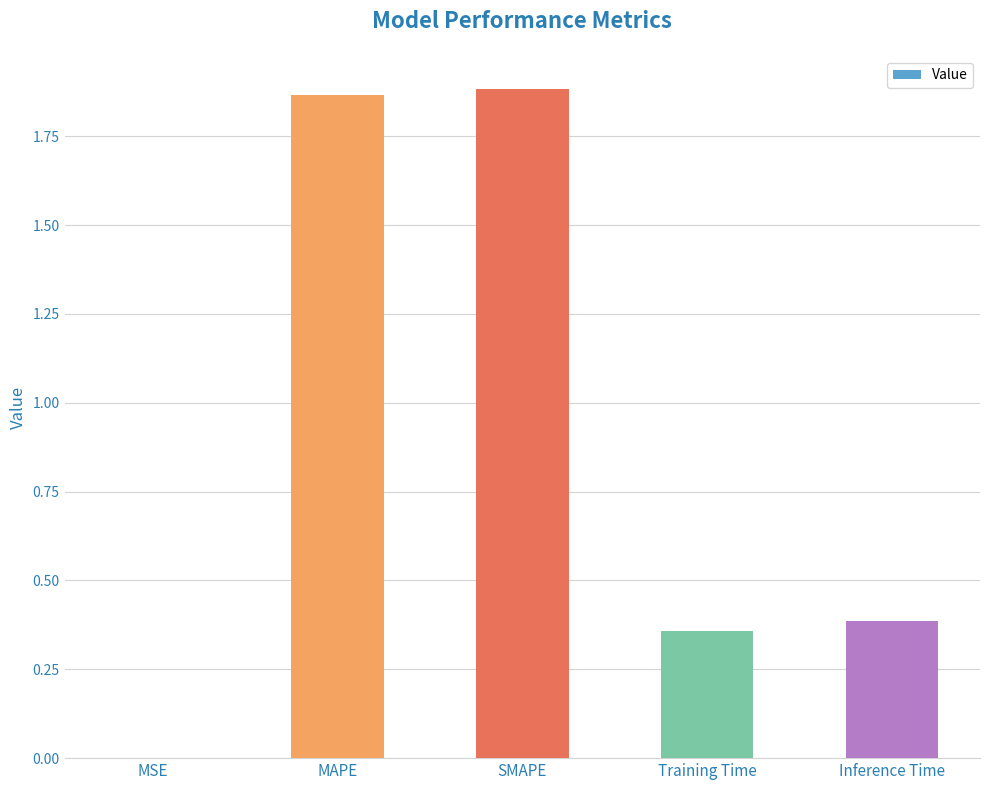

The chart shows a value of 0.0 at MSE. True or false?

True